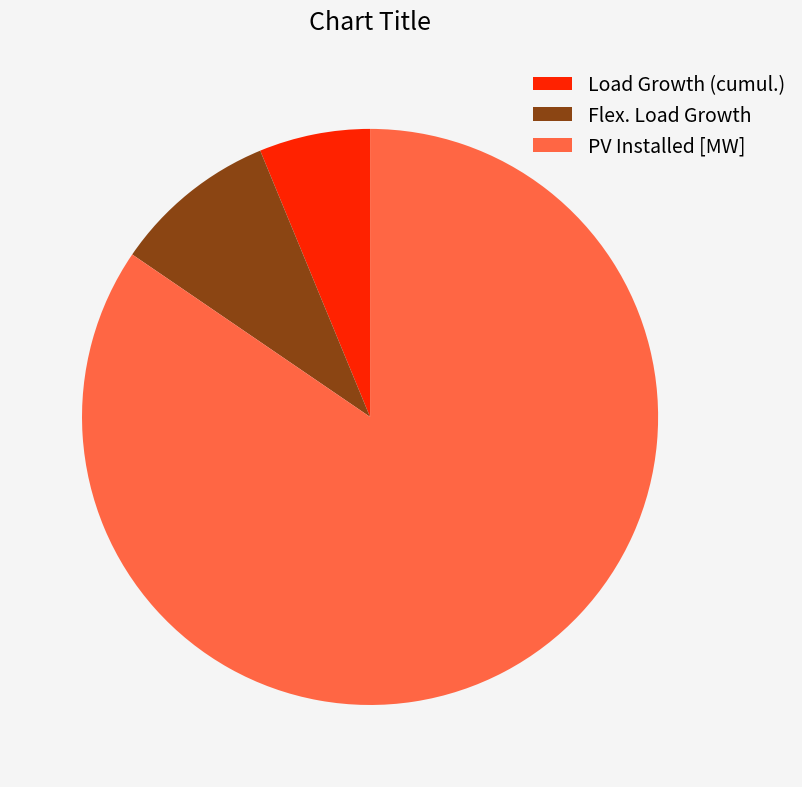

The Load Growth (cumul.) slice represents 17% of the pie. True or false?

False